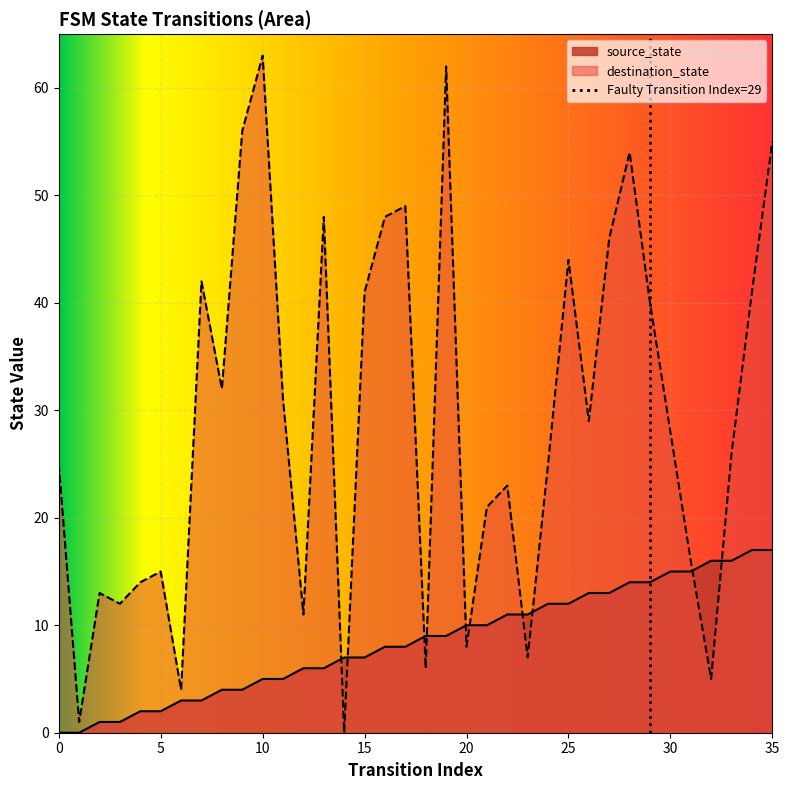

Reading left to right, transcribe all the data shown in this chart.

source_state: 0	0	1	1	2	2	3	3	4	4	5	5	6	6	7	7	8	8	9	9	10	10	11	11	12	12	13	13	14	14	15	15	16	16	17	17
destination_state: 25	1	13	12	14	15	4	42	32	56	63	31	11	48	0	41	48	49	6	62	8	21	23	7	25	44	29	46	54	40	28	16	5	26	41	55